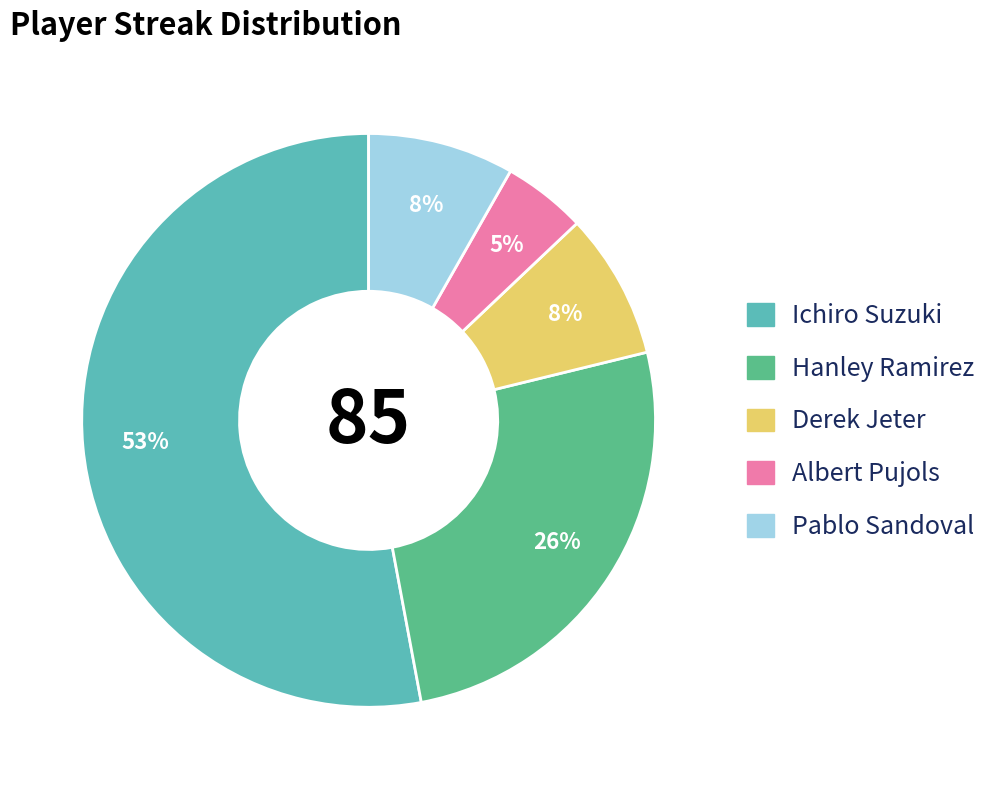

Which slice is the largest?

Ichiro Suzuki